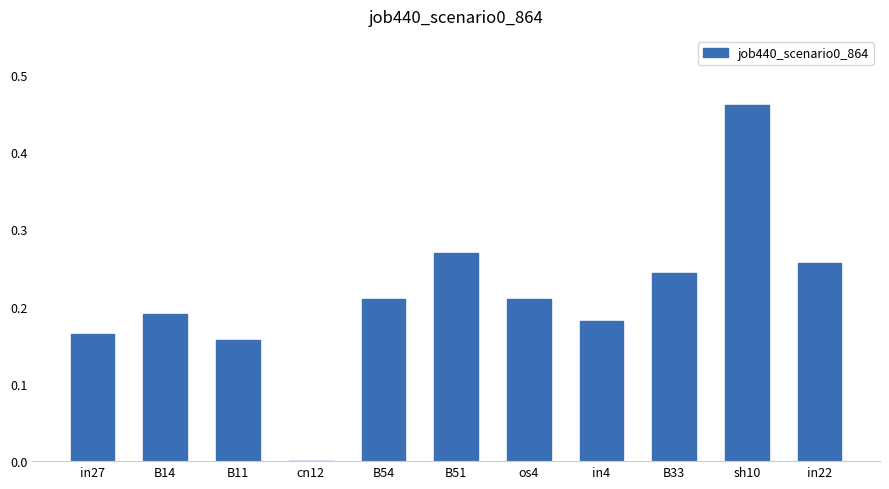

At which category does the chart reach its peak across all series?

sh10